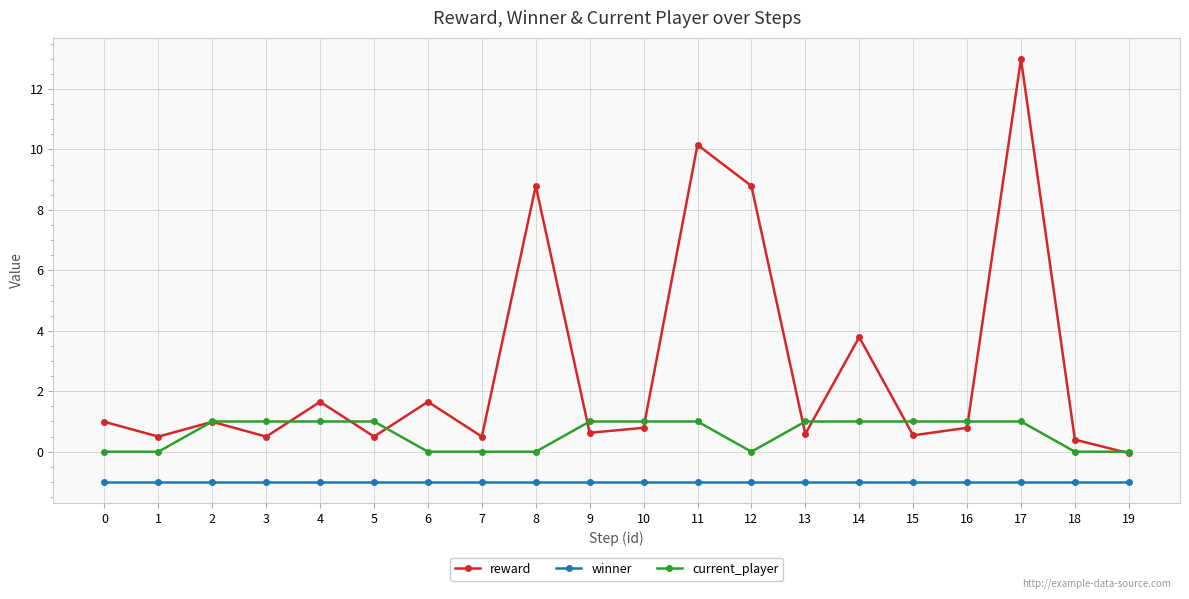

Rank the series by their average value, from lowest to highest.

winner, current_player, reward